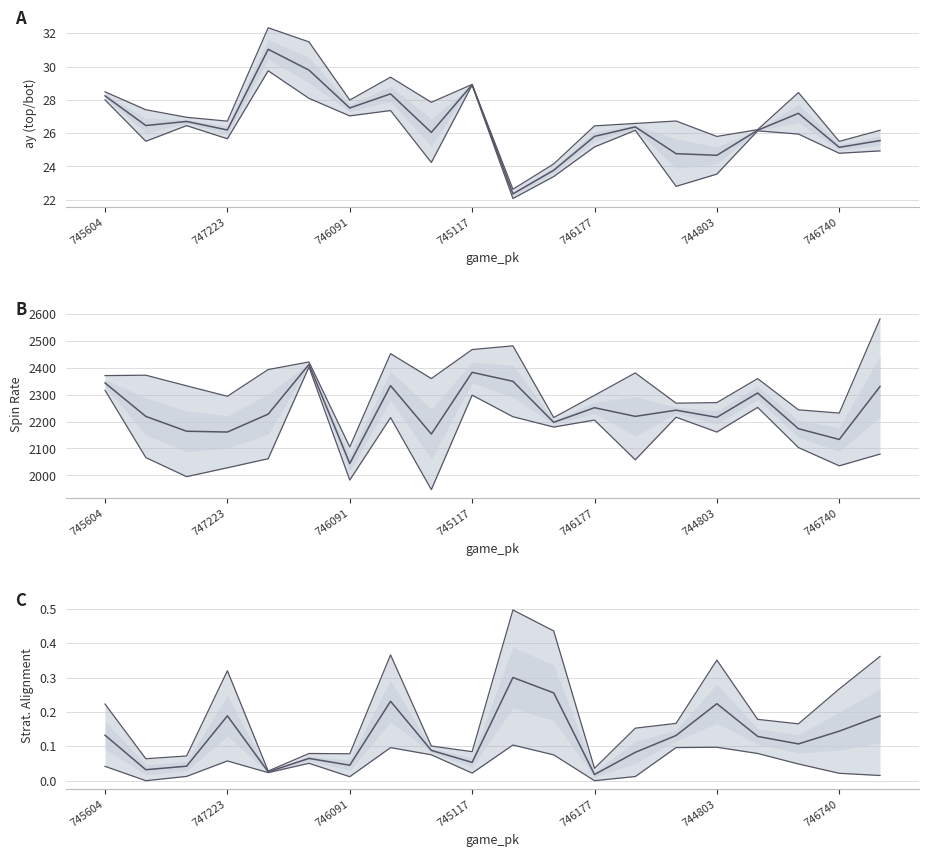

Is it true that upper bound equals 0.2 at 17?

True